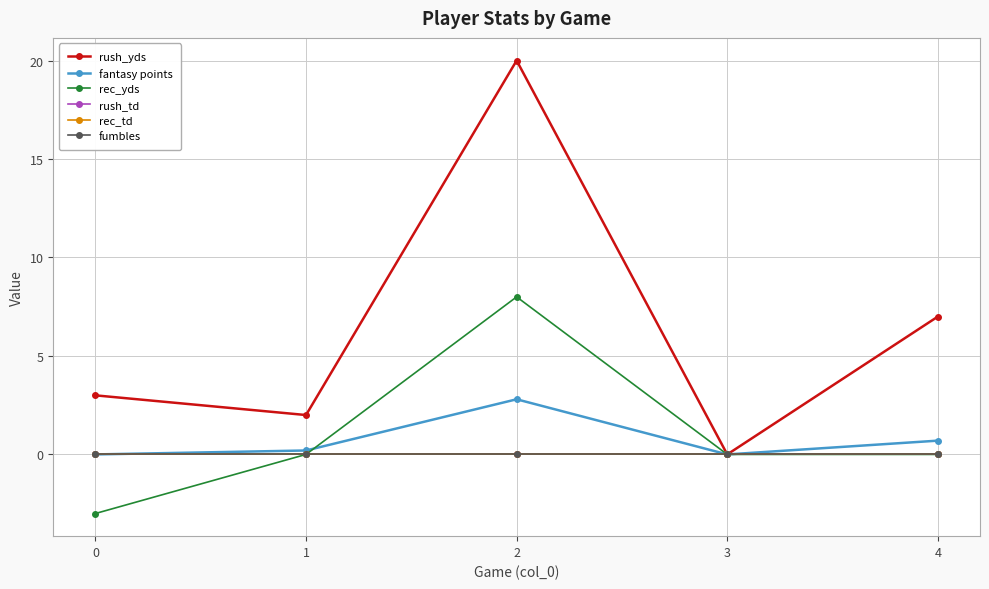

What is the average value of the rec_yds series?

1.0